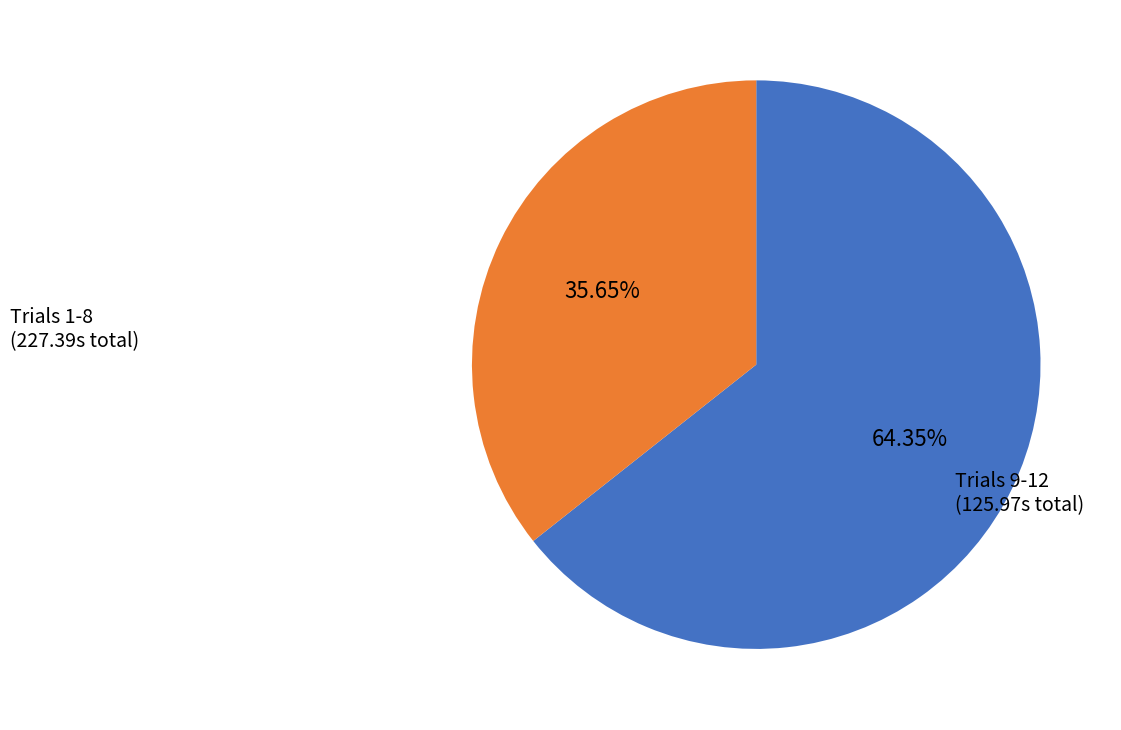

Is there a majority slice in this chart?

Yes